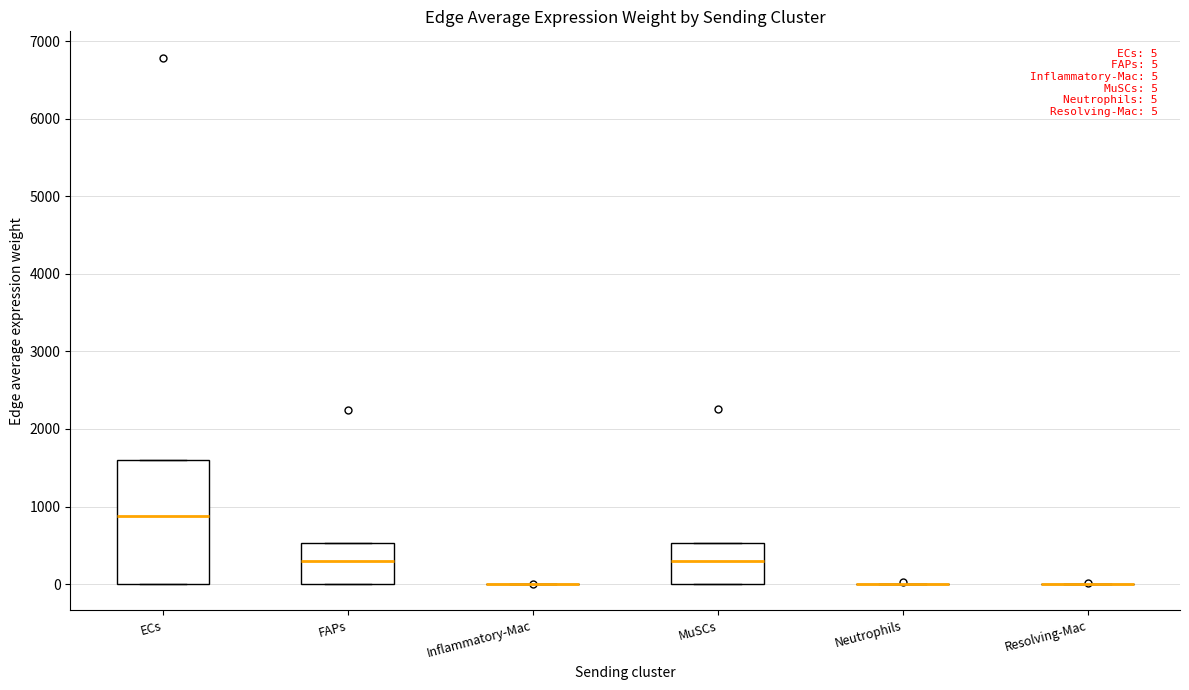

Which box is the tallest, from its lower edge to its upper edge?

ECs